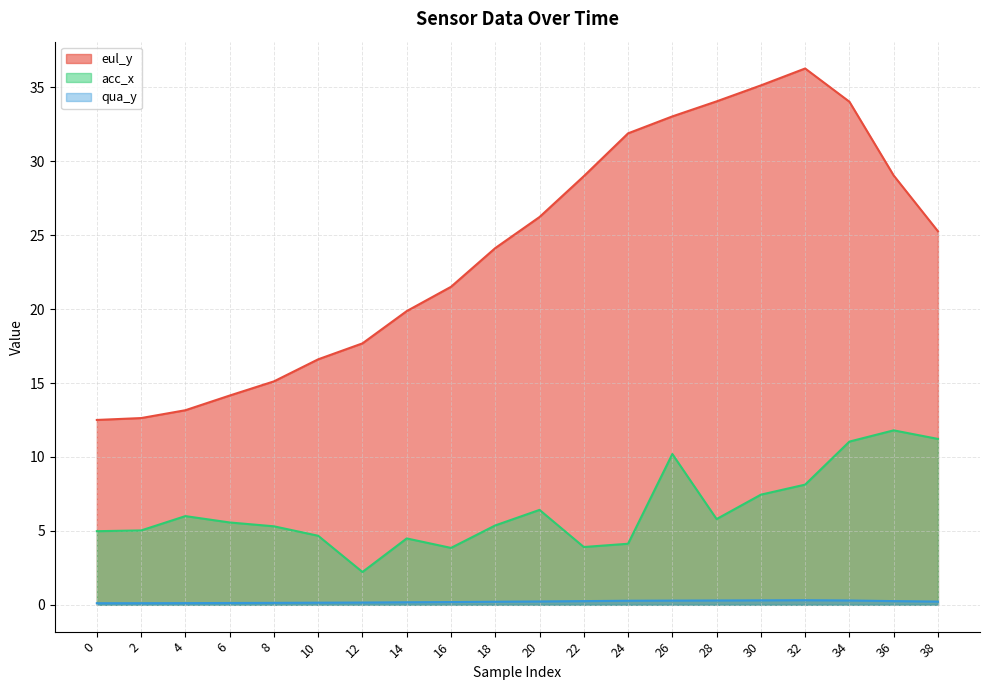

What is the difference between the highest and lowest values at 14?

19.7